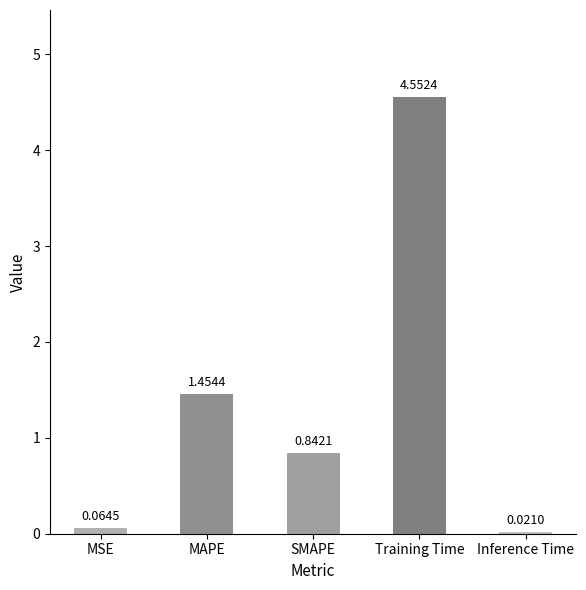

What is the difference between the second highest and minimum values?

1.4